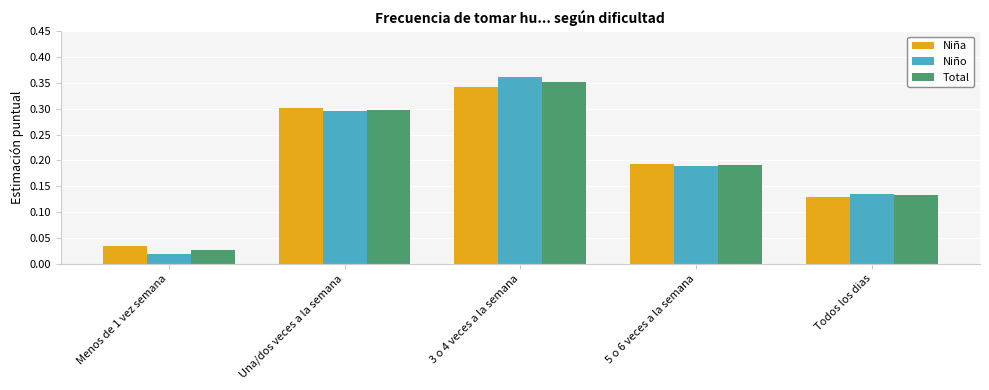

Between Una/dos veces a la semana and Todos los dias, which series saw the biggest shift?

Niña